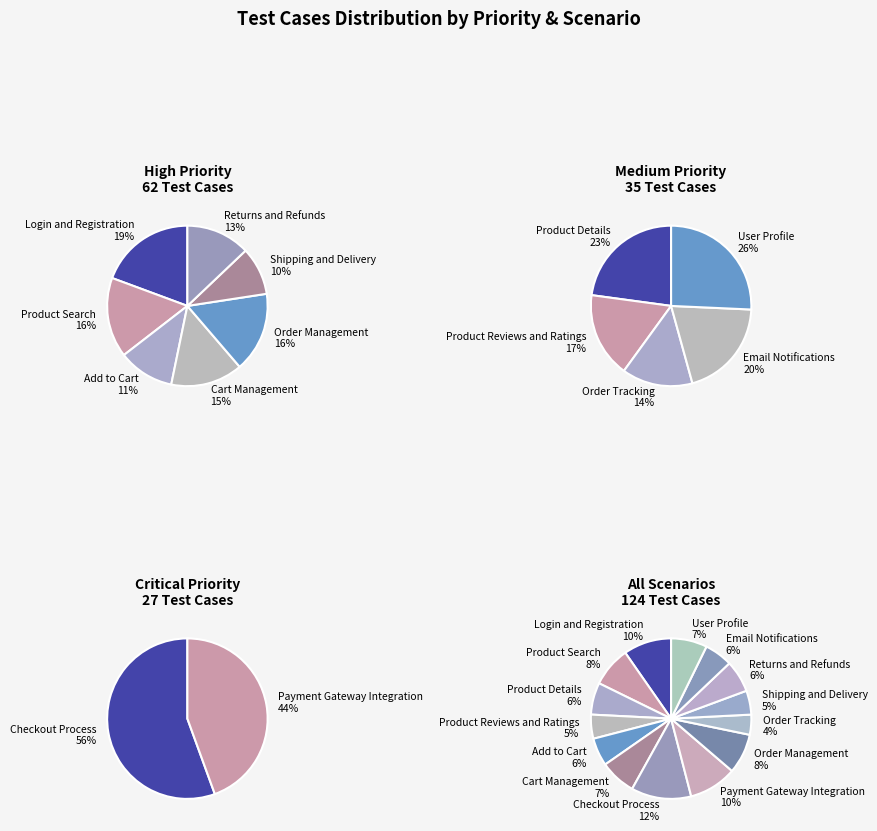

Which has a higher value, Login and Registration or User Profile?

Login and Registration